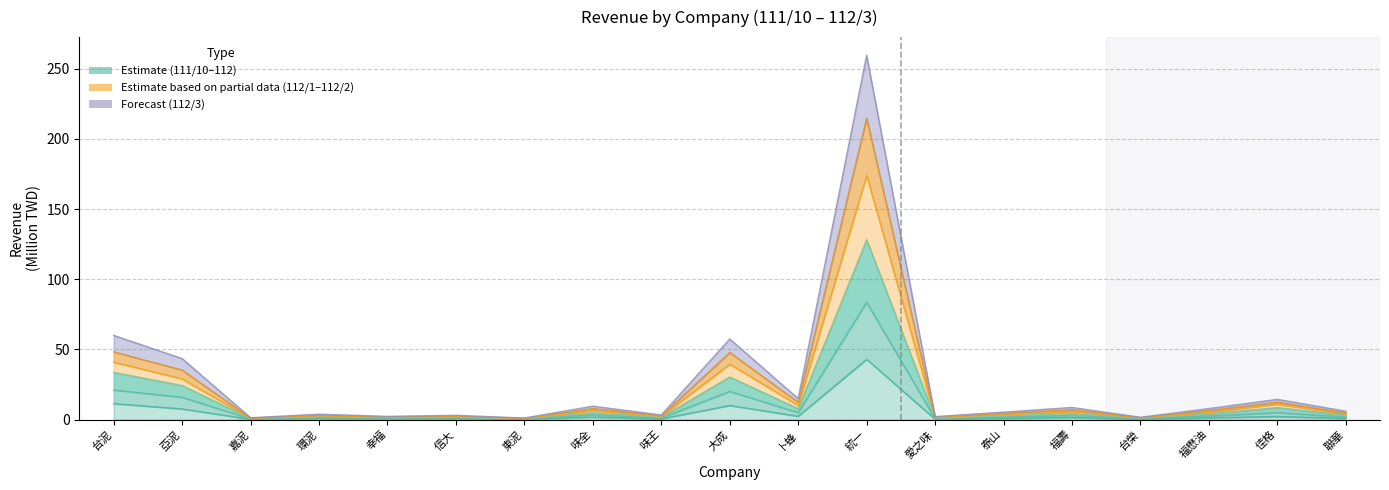

Rank the categories by 112_2_Revenue value from lowest to highest.

東泥, 嘉泥, 台榮, 愛之味, 幸福, 信大, 味王, 環泥, 泰山, 聯華, 福懋油, 福壽, 味全, 佳格, 卜蜂, 亞泥, 大成, 台泥, 統一